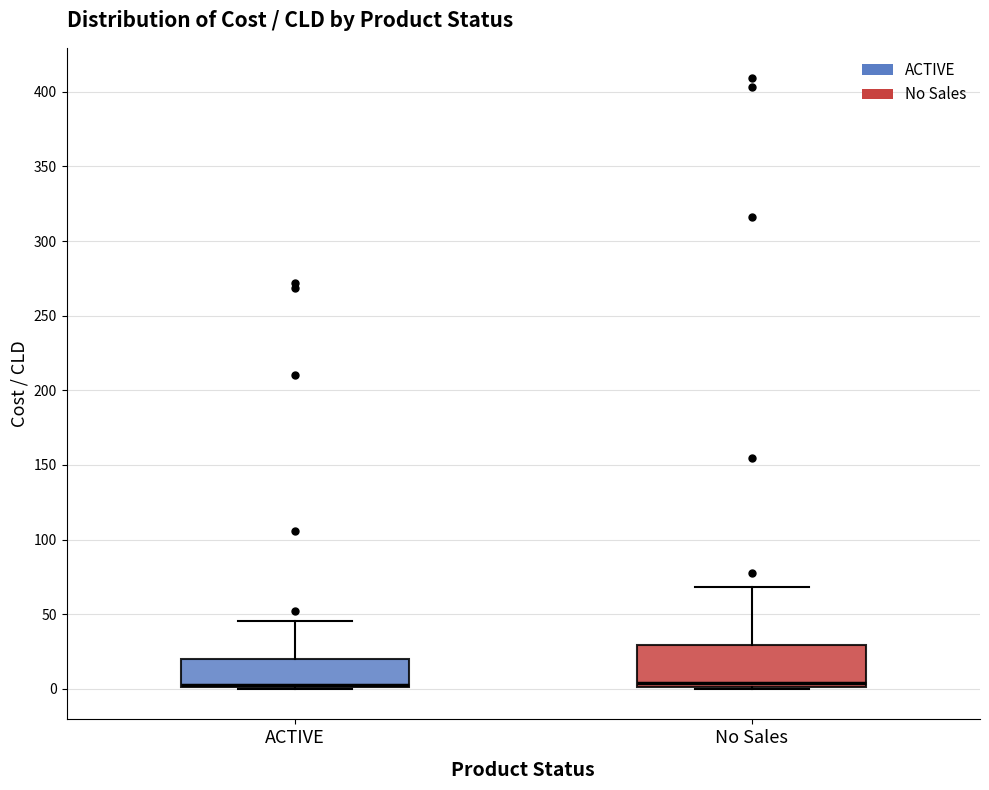

Where is the lower edge of the box for ACTIVE on the y-axis? The values are not printed on the chart, so give them approximately, as read against the axis.

0